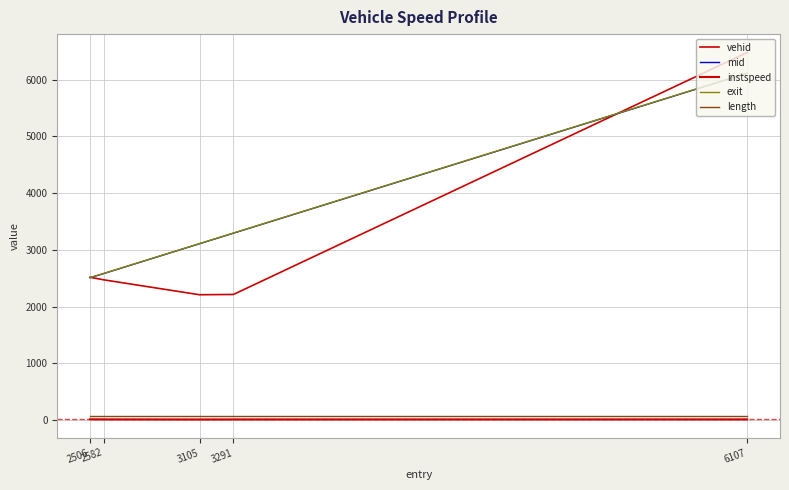

Is this an area chart (filled region under the line)?

No